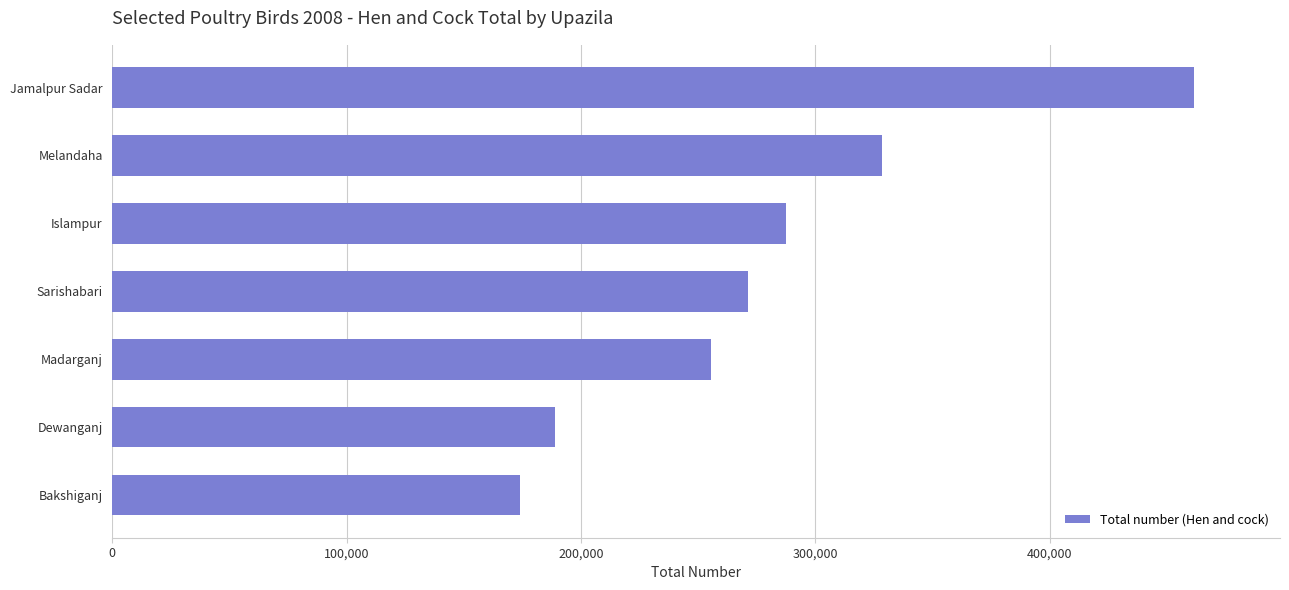

Which label corresponds to the largest value in the chart?

Jamalpur Sadar